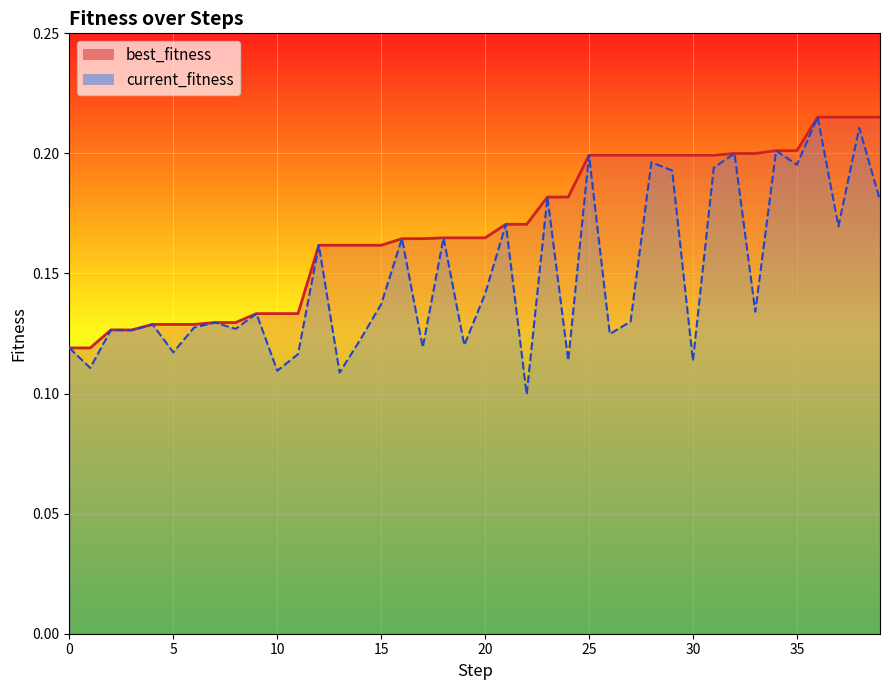

What is the difference between the second highest and second lowest values in the current_fitness series?

0.1